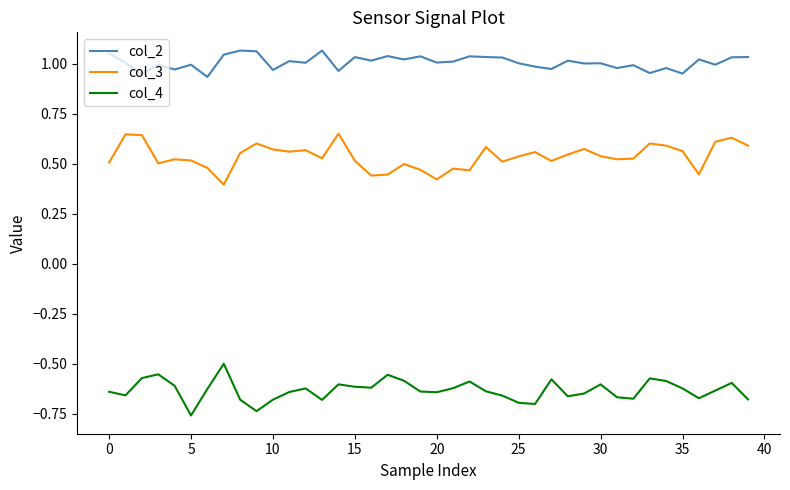

How many distinct data groups are displayed?

3